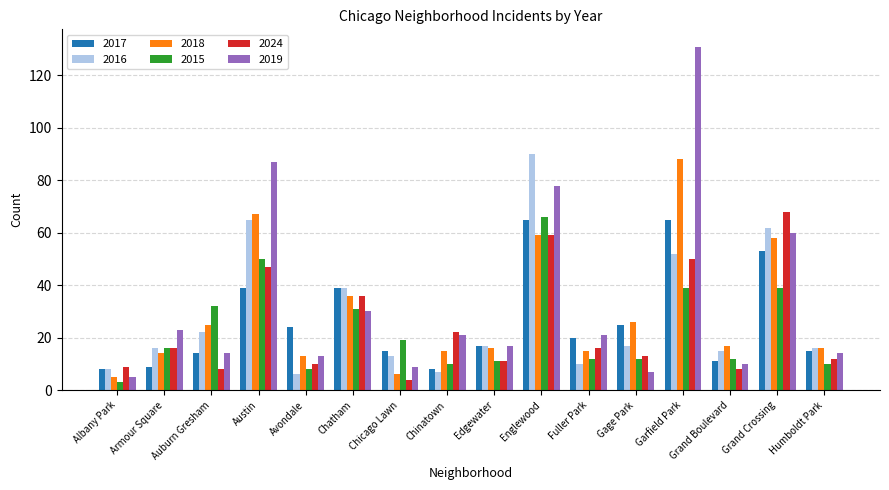

At how many categories does at least one series exceed 106?

1